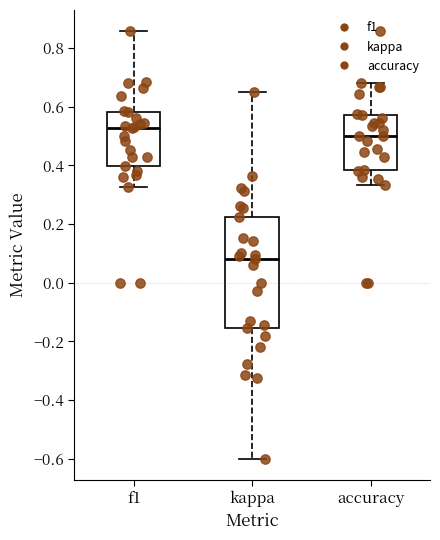

Comparing the boxes themselves (not the whiskers), which one is the tallest?

kappa